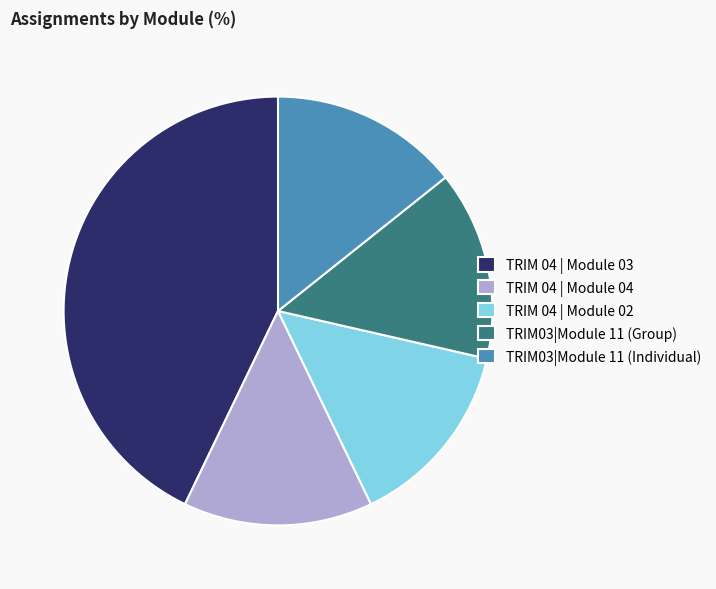

The TRIM03|Module 11 (Group) slice represents 14% of the pie. True or false?

True